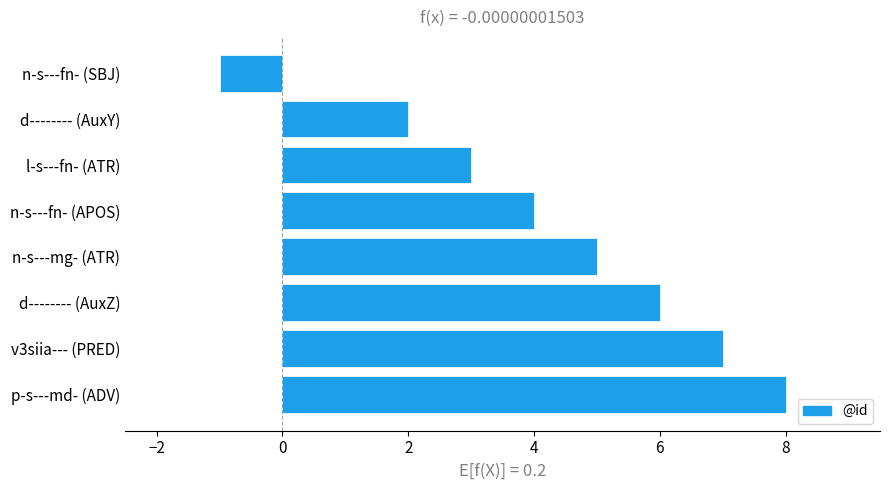

What is the change in value from n-s---fn- (APOS) to n-s---mg- (ATR)?

+1